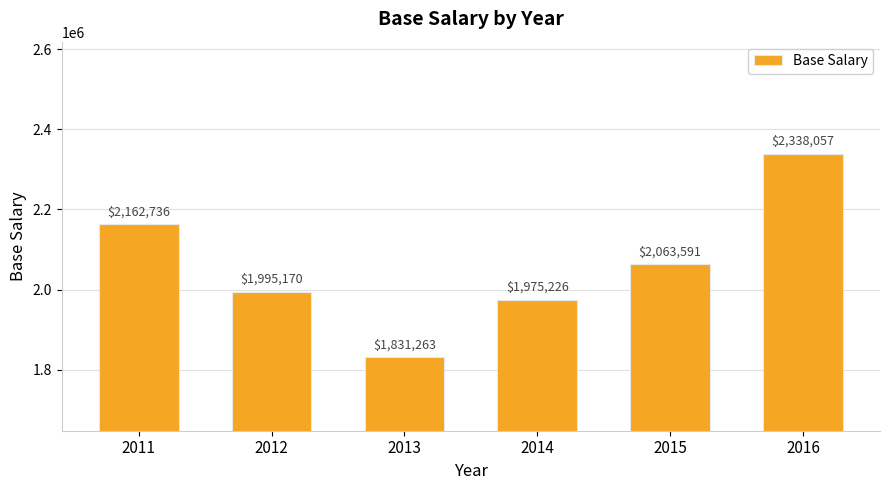

The value at 2016 is 2338057.3. True or false?

True